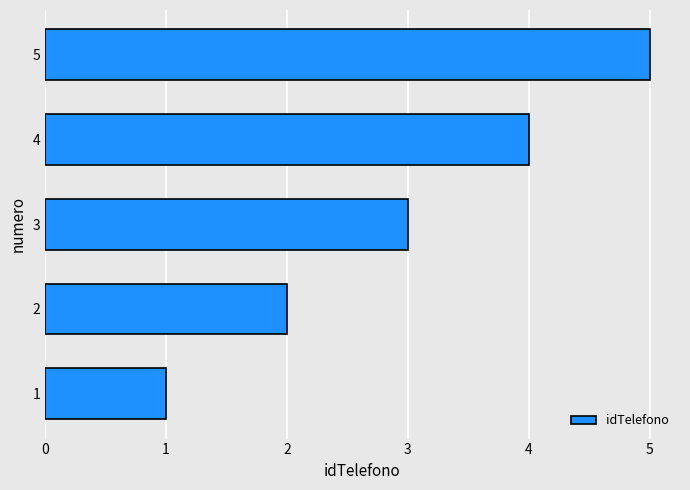

List the labels in order of value, smallest first.

1, 2, 3, 4, 5